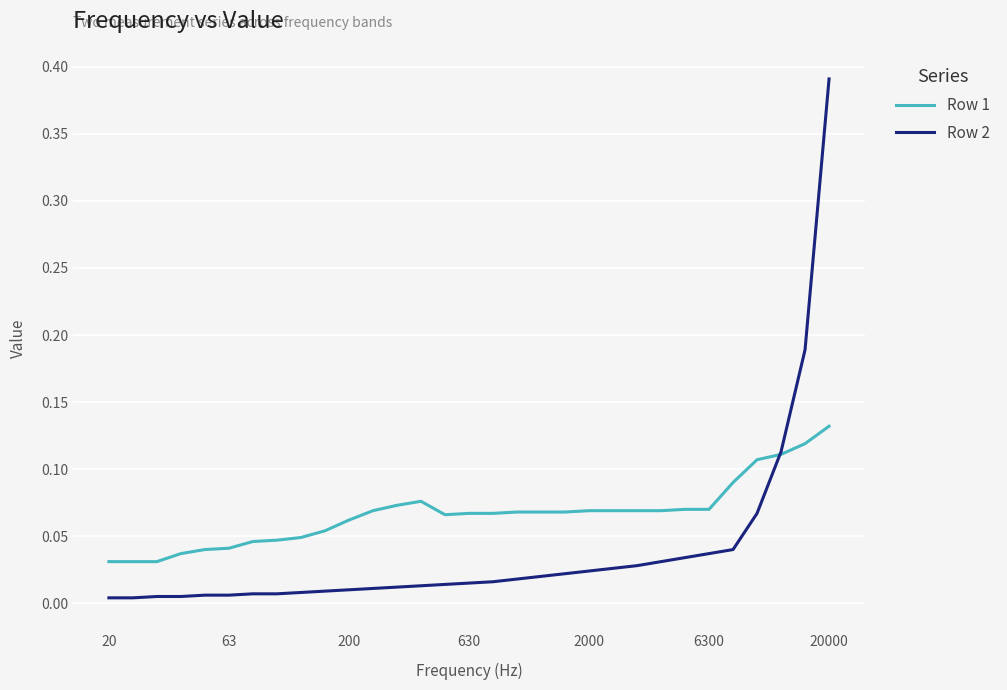

List the series in order of their overall mean, highest first.

Row 1, Row 2